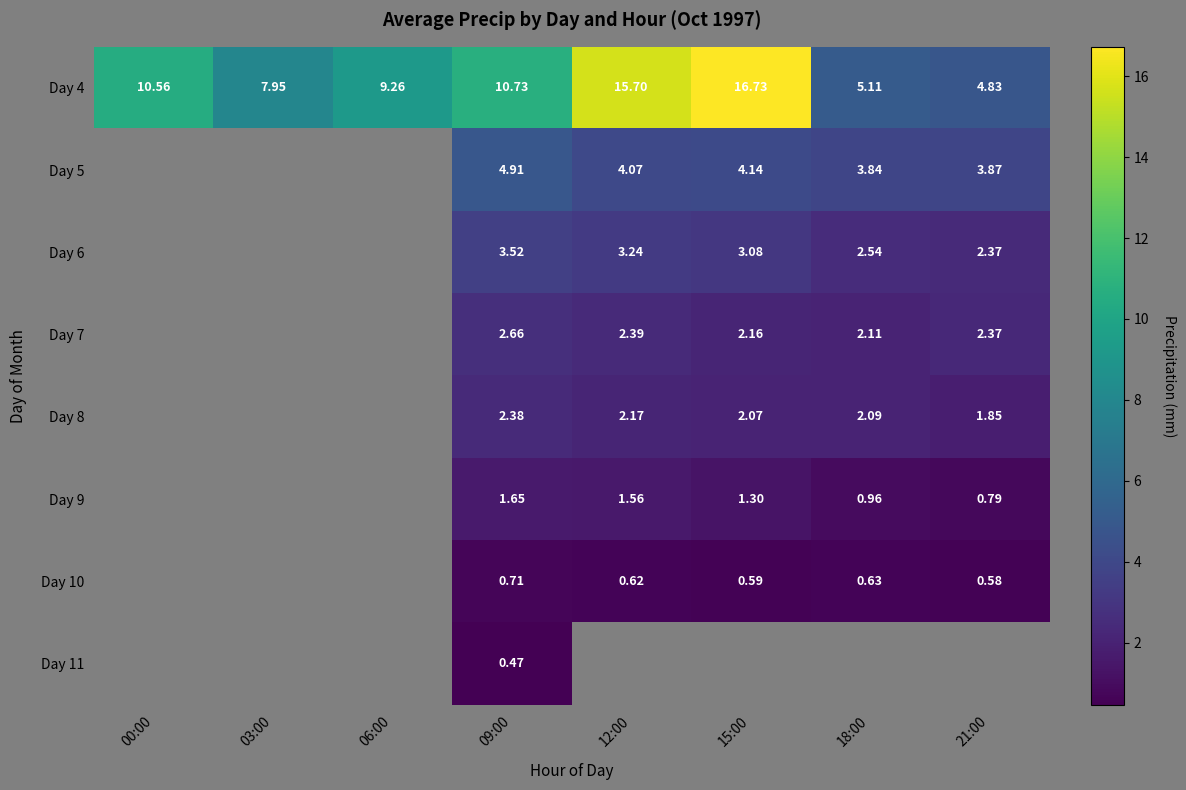

How many data points in Day 4 are less than 10?

4